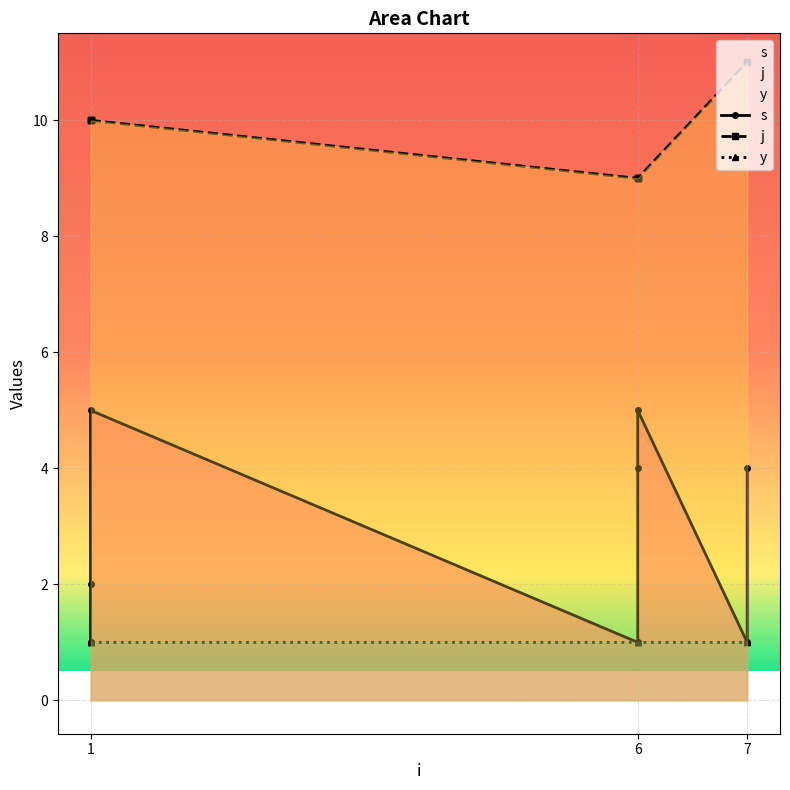

Where is the first local maximum for s?

1